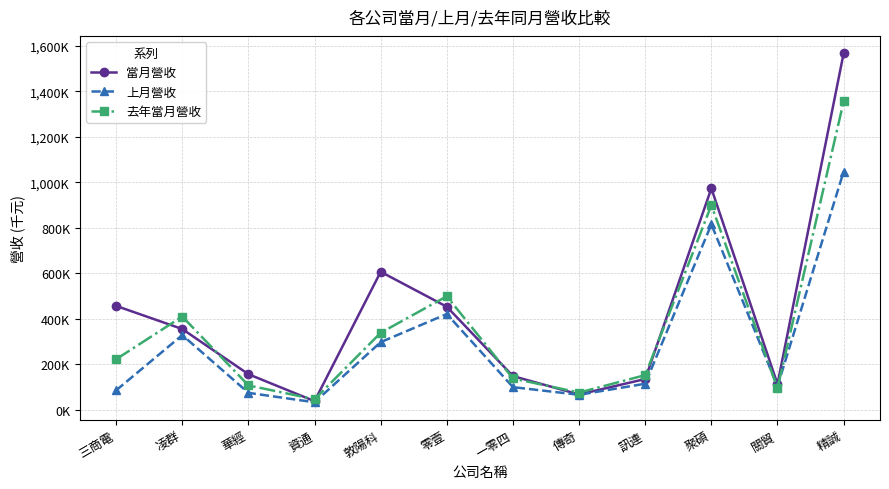

Is it true that 當月營收 equals 729944 at 三商電?

False